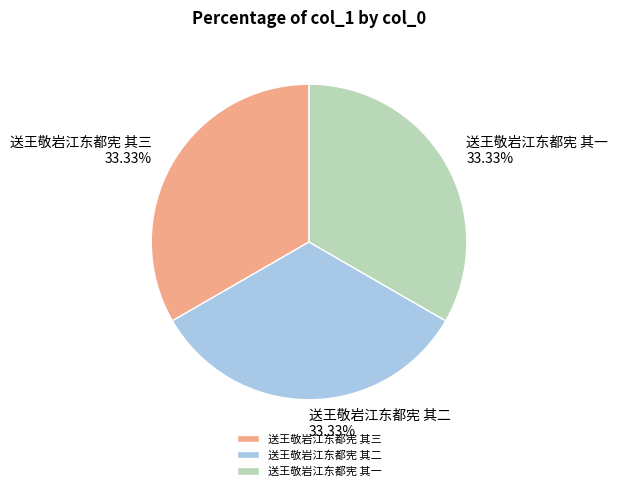

What is the total percentage of 送王敬岩江东都宪 其一 and 送王敬岩江东都宪 其二?

66.7%